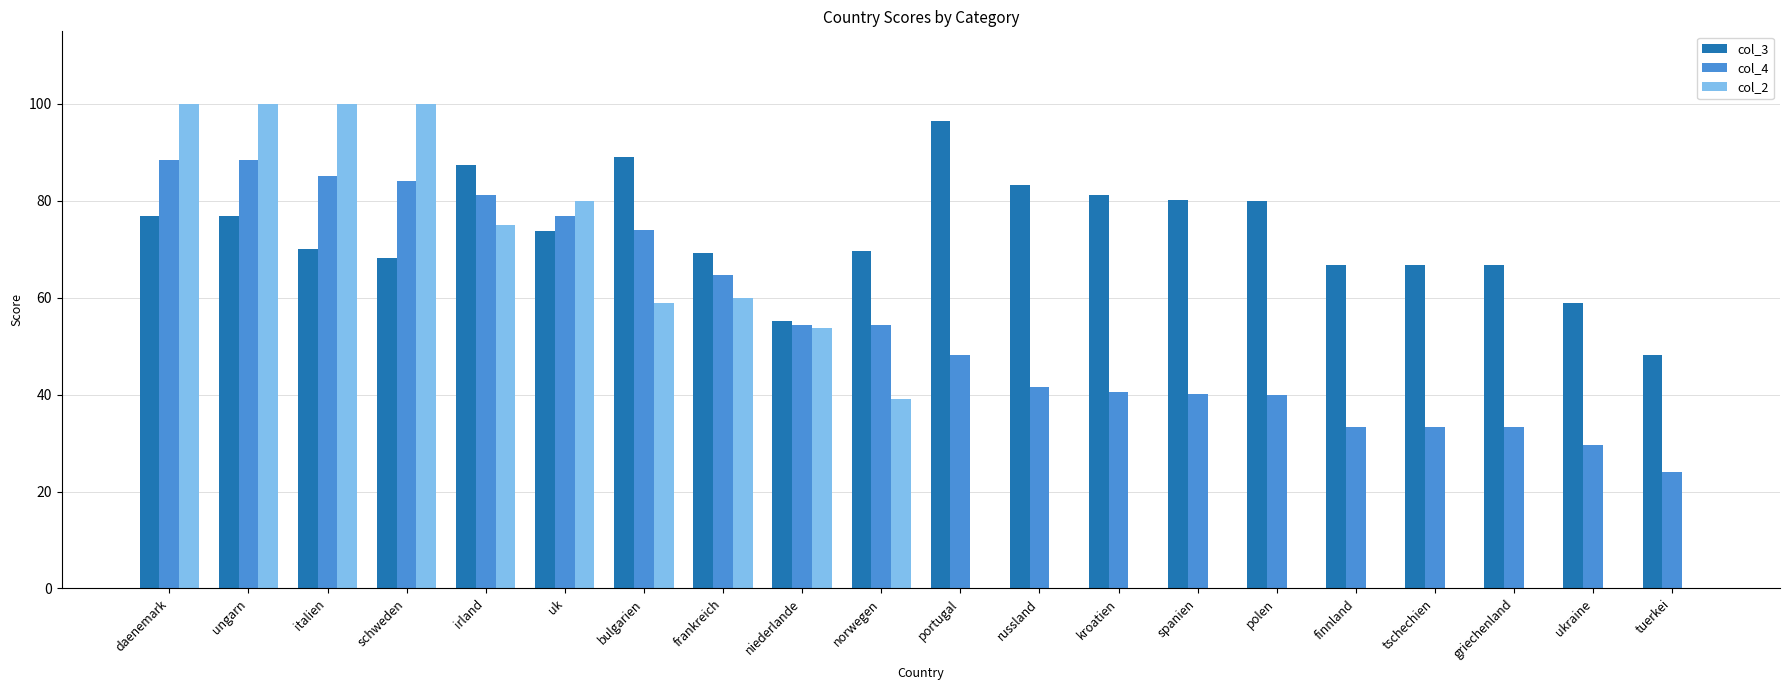

What is the sum of the col_3 values at norwegen and irland?

157.2